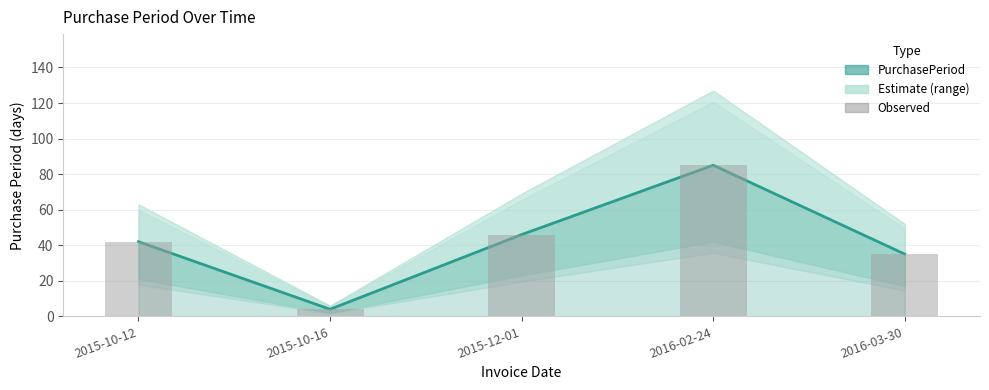

What is the approximate value at 2016-03-30, to the nearest 10?

40